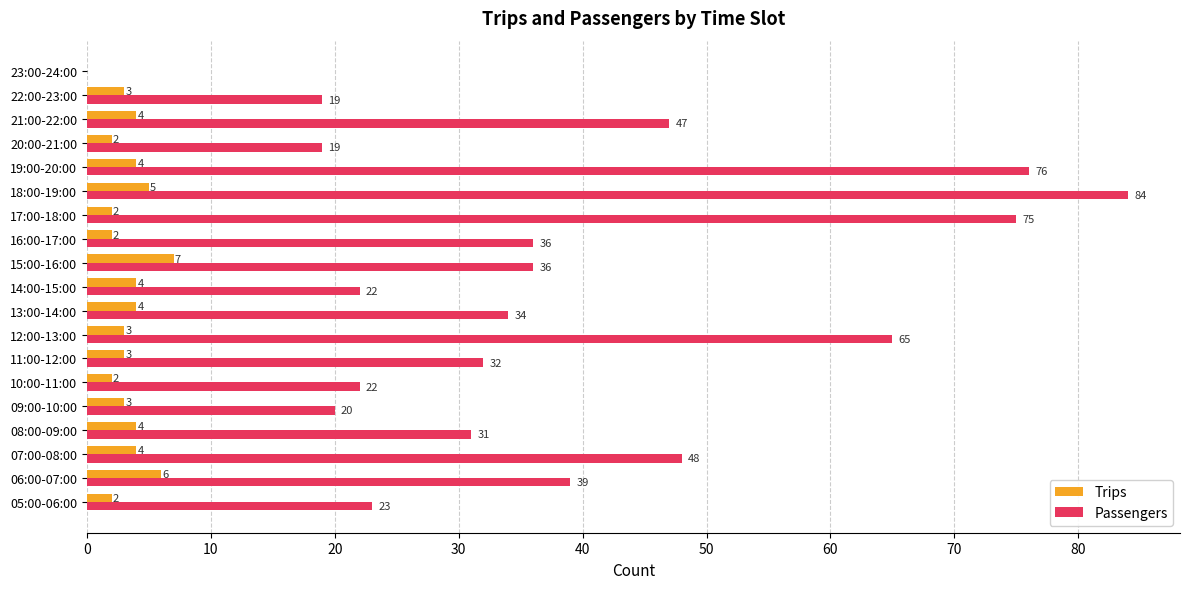

Which series has the largest total across all categories?

Passengers